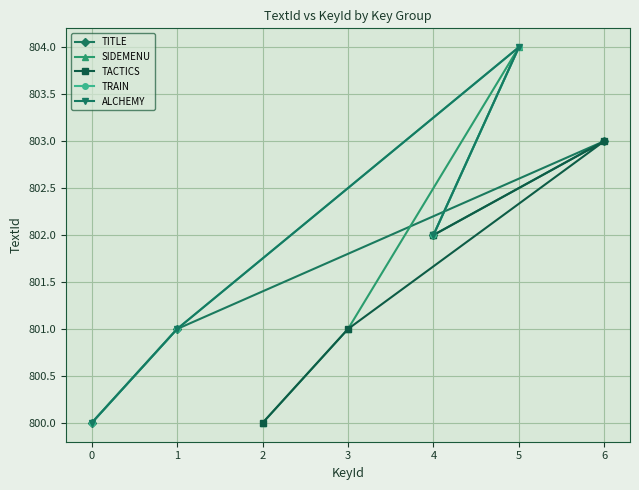

Which series has the largest range (max minus min)?

SIDEMENU